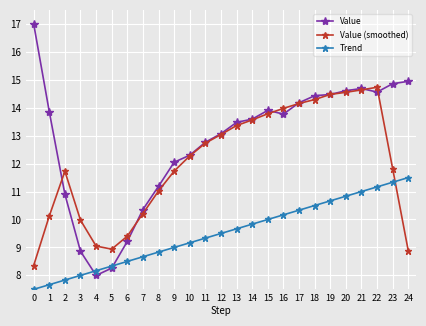

Which series has the largest total across all categories?

Value